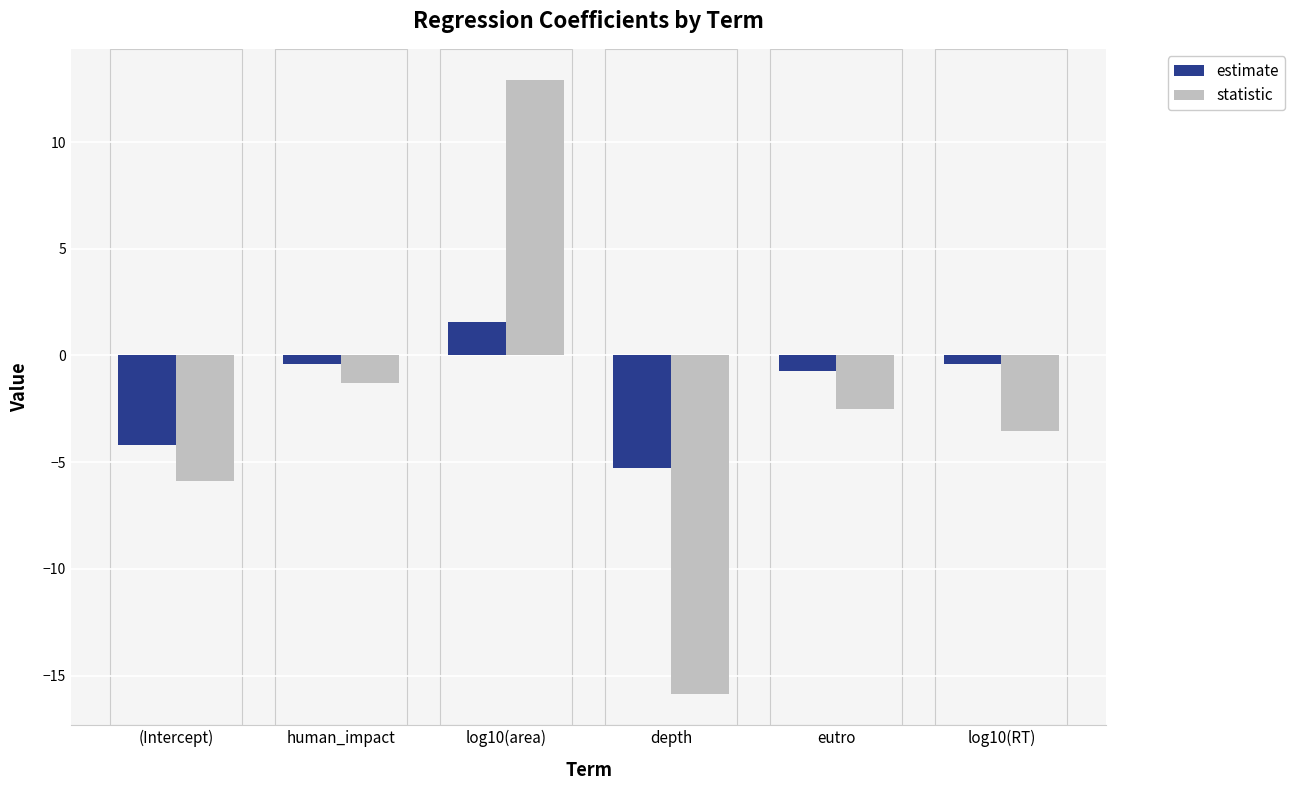

What is the label of the 1st bar from the right?

log10(RT)